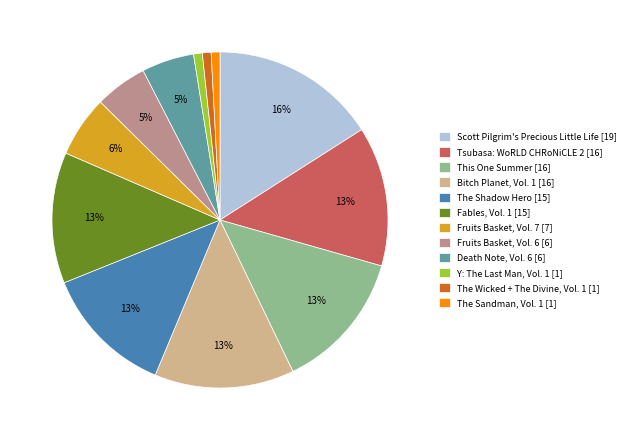

Approximately how many times larger is the value at Fruits Basket, Vol. 7 compared to Scott Pilgrim's Precious Little Life?

0.4